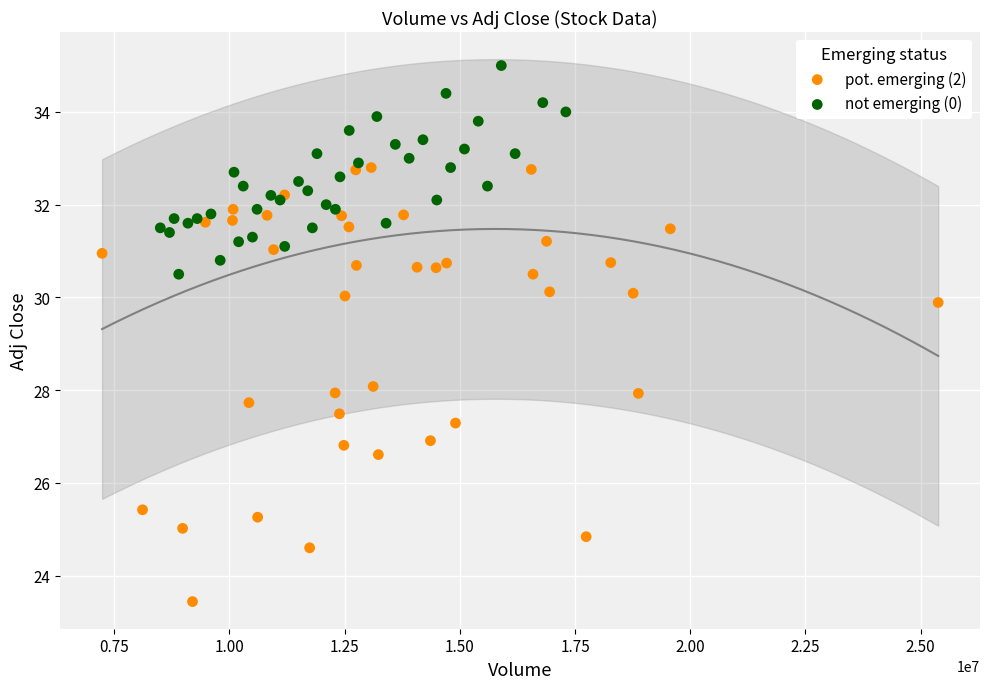

Which series has the widest spread of Y values?

pot. emerging (2)